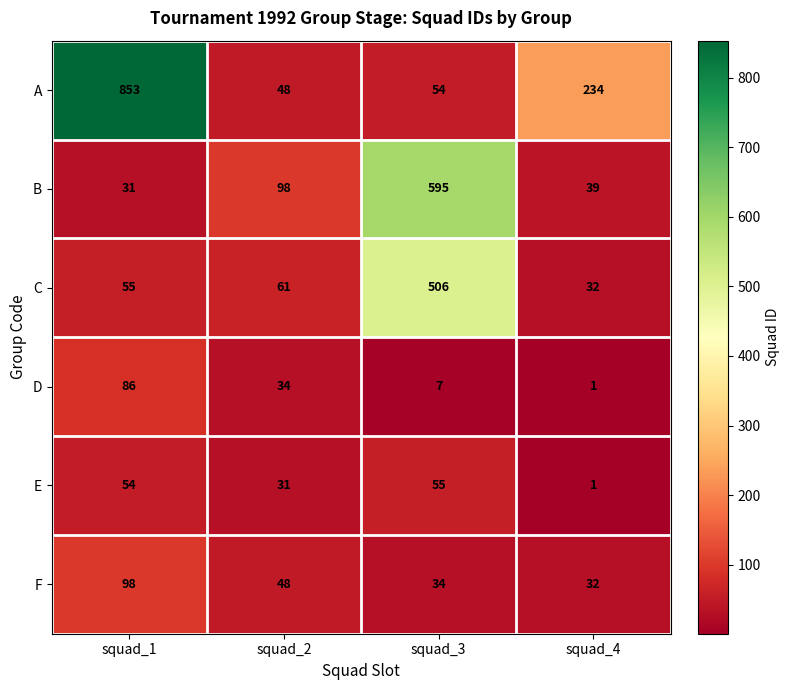

At how many categories does at least one series exceed 798?

1